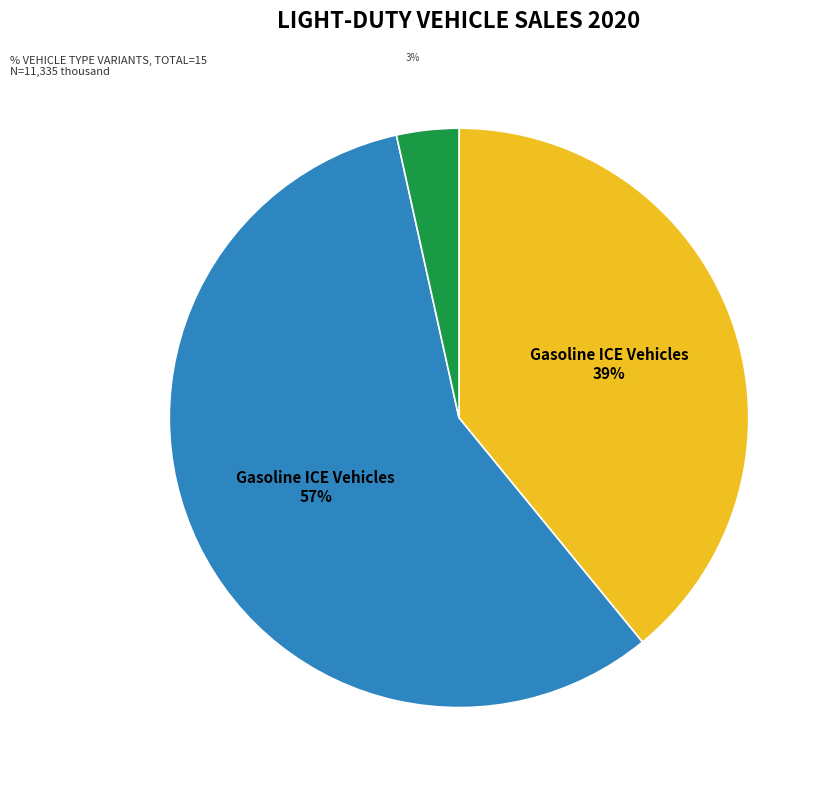

To the nearest percent, what is the average slice percentage?

33%